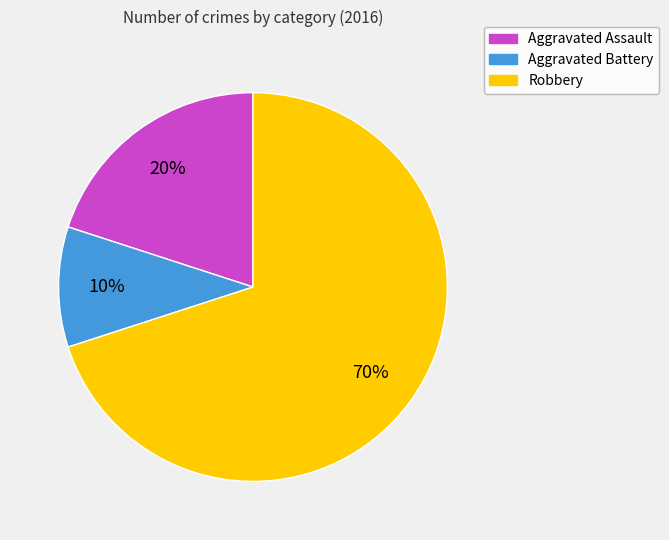

True or false: Robbery accounts for 70% of the total.

True